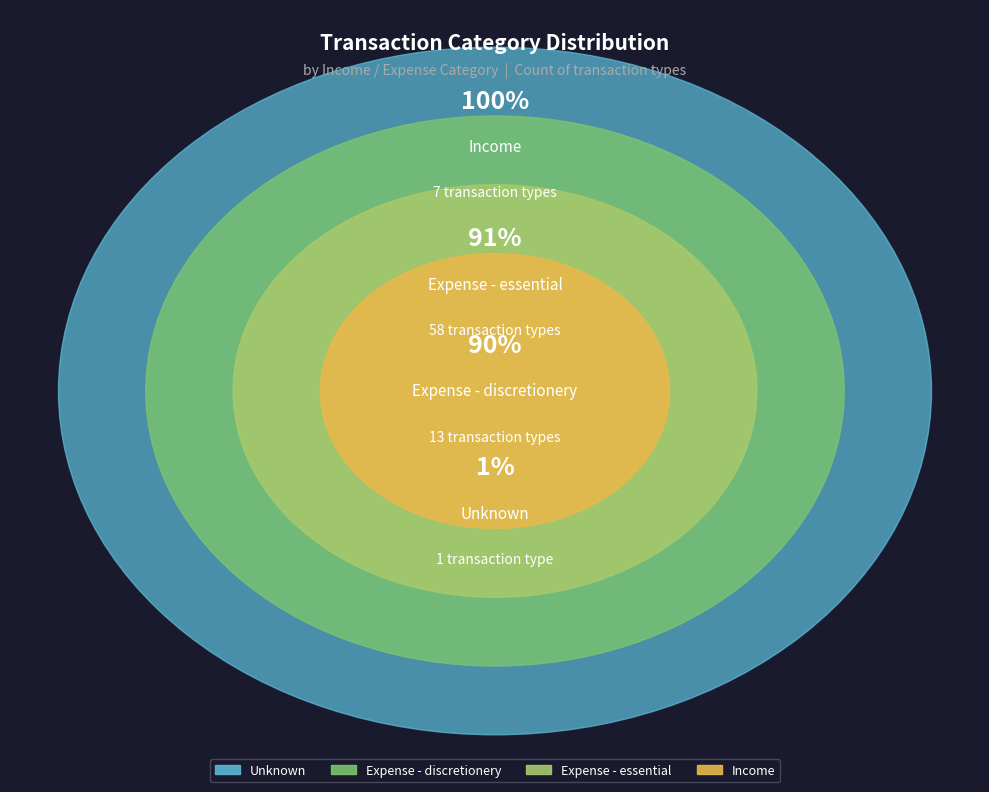

The Expense - discretionery slice represents 29% of the pie. True or false?

False